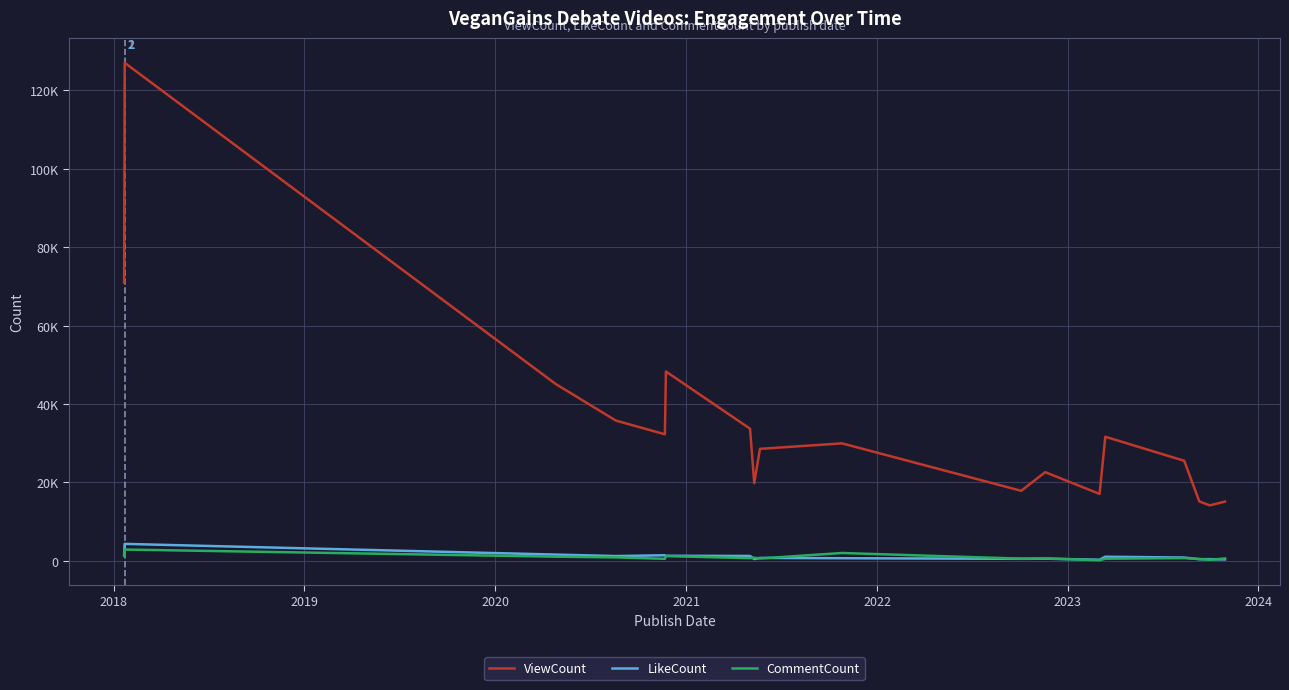

What is the value of the CommentCount point at the 17th from the left?

224